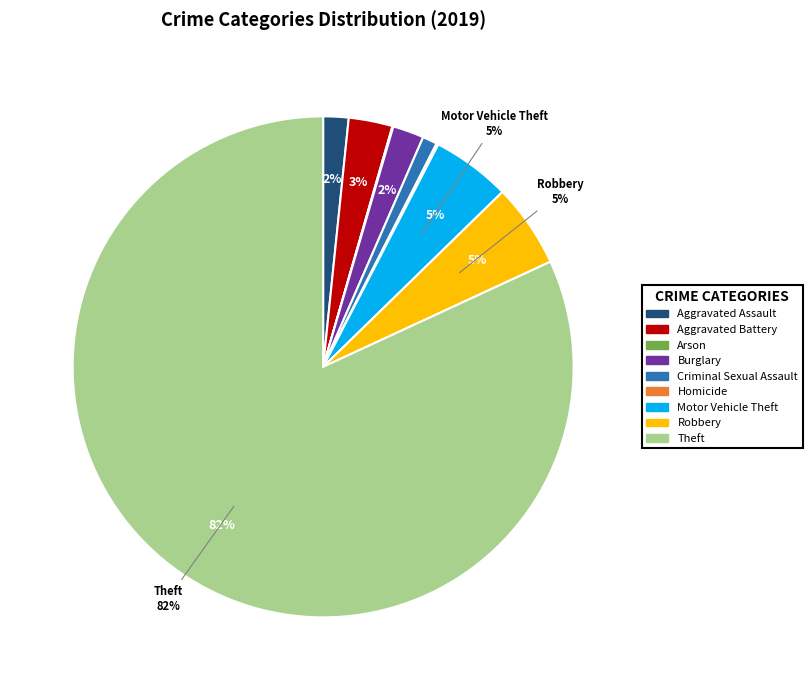

Which has a higher value, Criminal Sexual Assault or Motor Vehicle Theft?

Motor Vehicle Theft